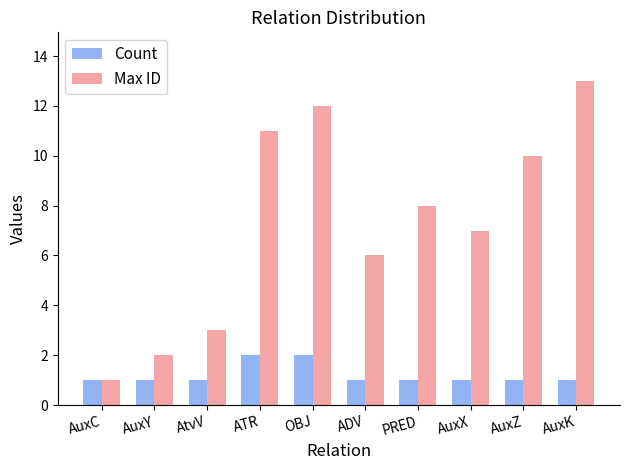

List the series in order of their overall mean, lowest first.

Count, Max ID